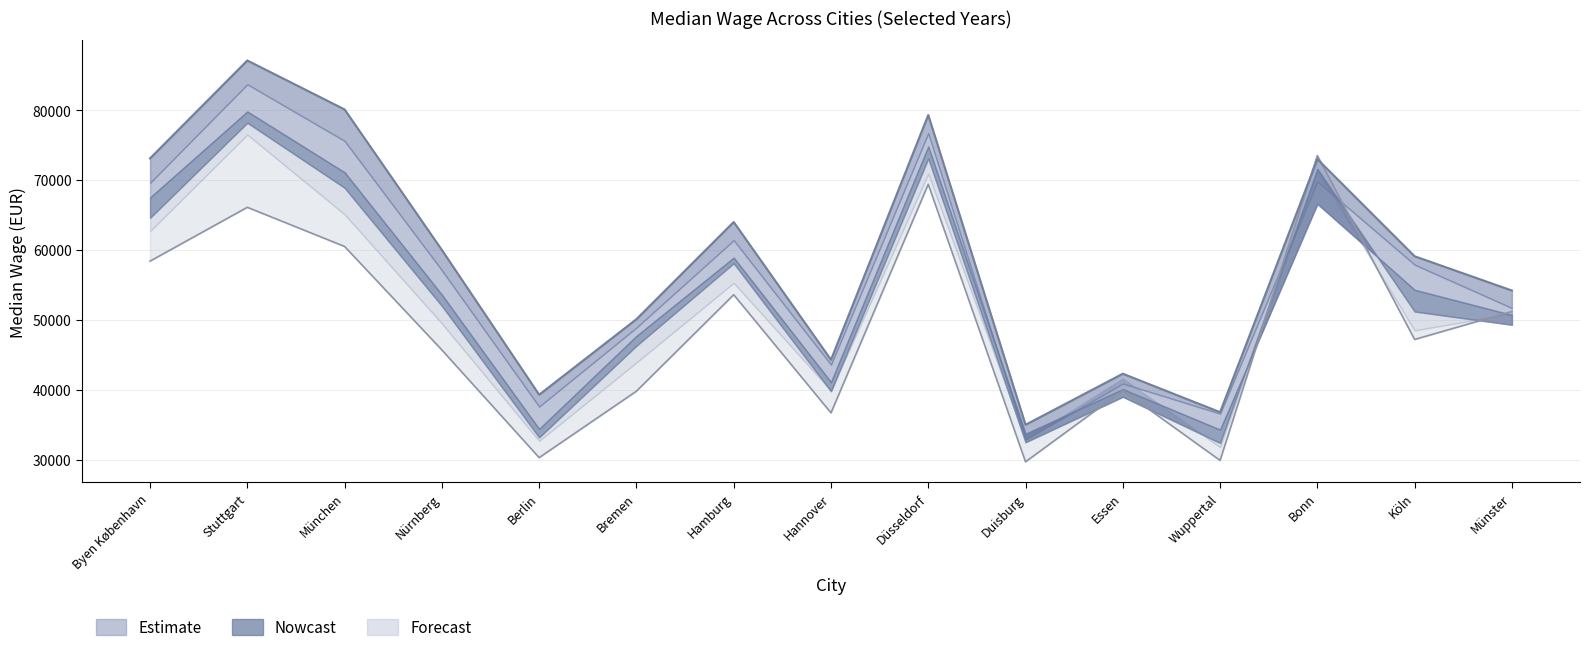

The value of 2014 at Stuttgart is 53413. True or false?

False